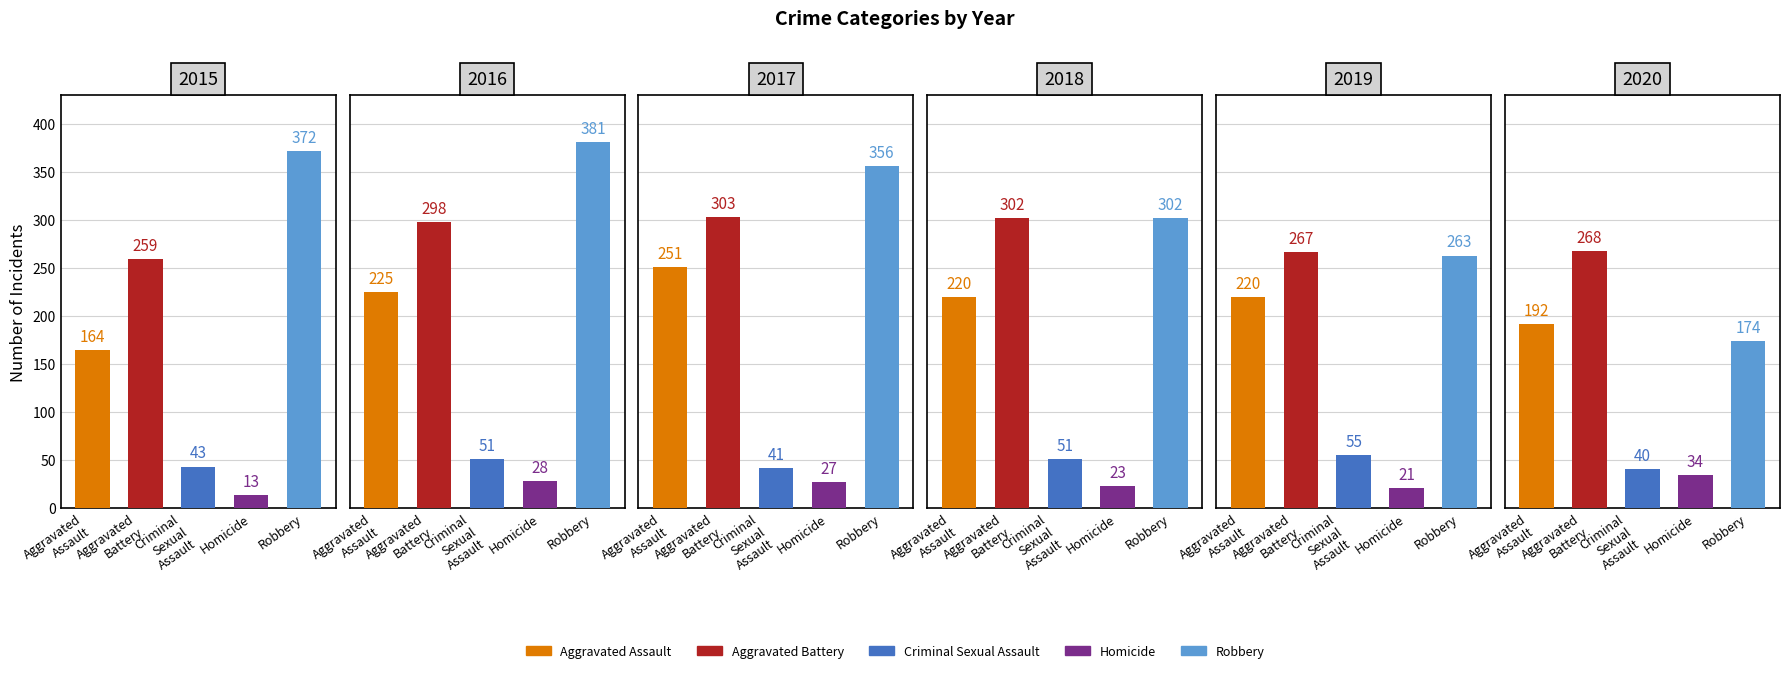

Is the value of Aggravated Assault at 4 greater than the value of Homicide at 0?

Yes